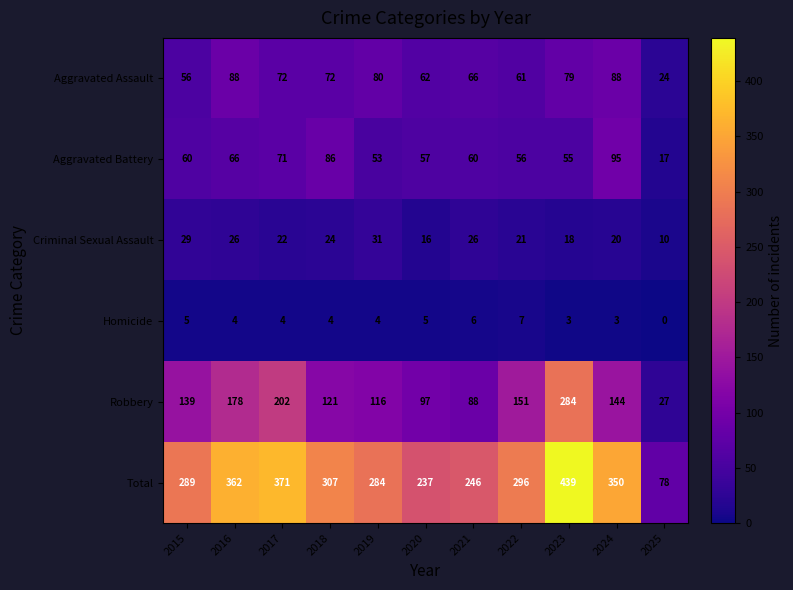

At which label does Aggravated Assault reach its minimum?

2025